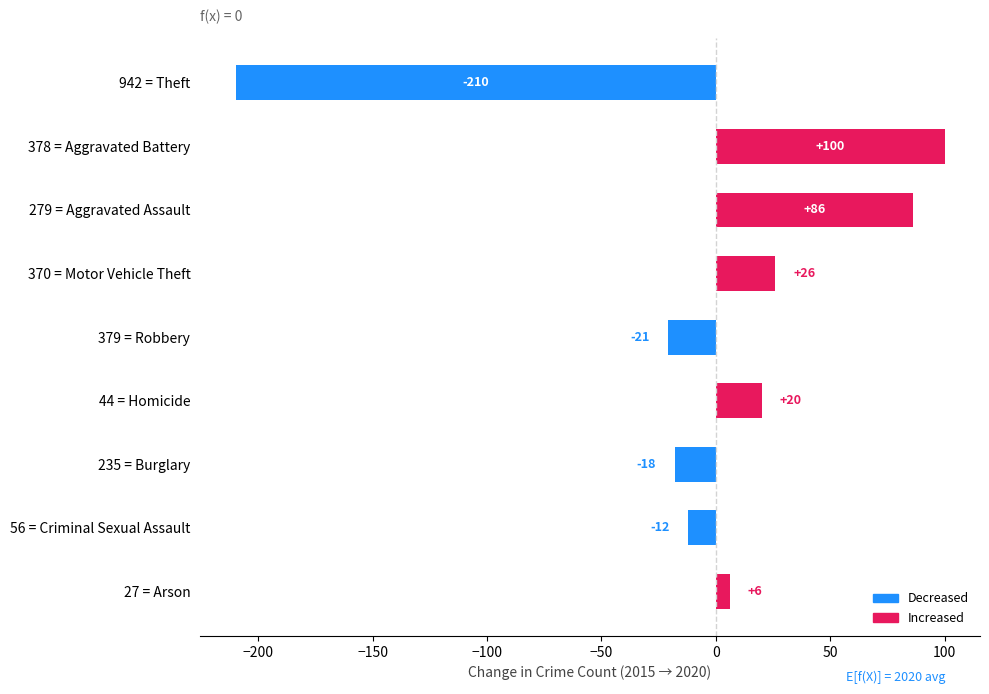

What is the difference between the maximum and minimum values?

310